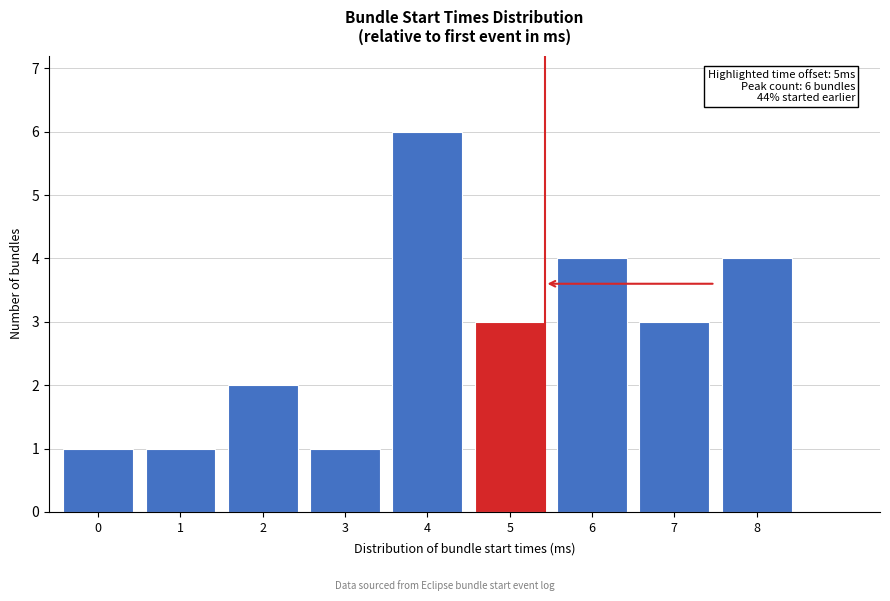

Reading left to right, transcribe all the data shown in this chart.

0=1	1=1	2=2	3=1	4=6	5=3	6=4	7=3	8=4